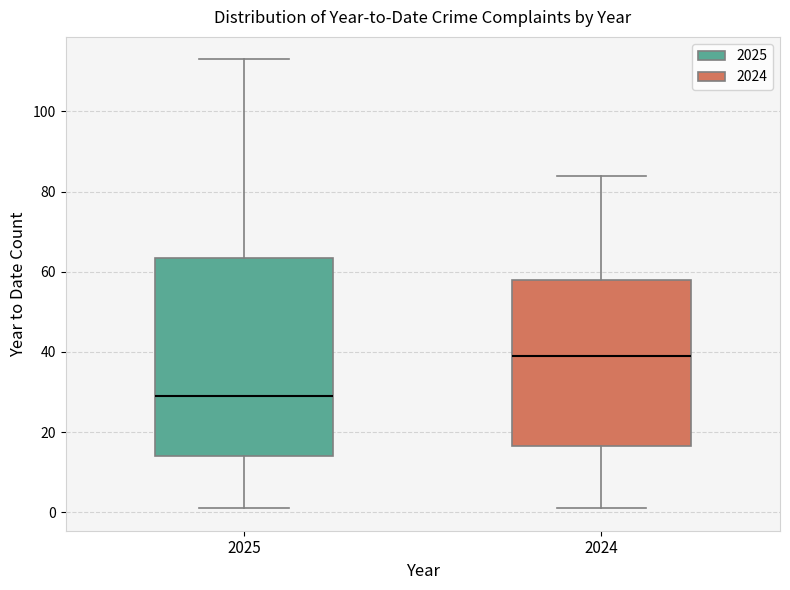

Where does the upper whisker of the box at x = 2025 end on the y-axis? The values are not printed on the chart, so give them approximately, as read against the axis.

114